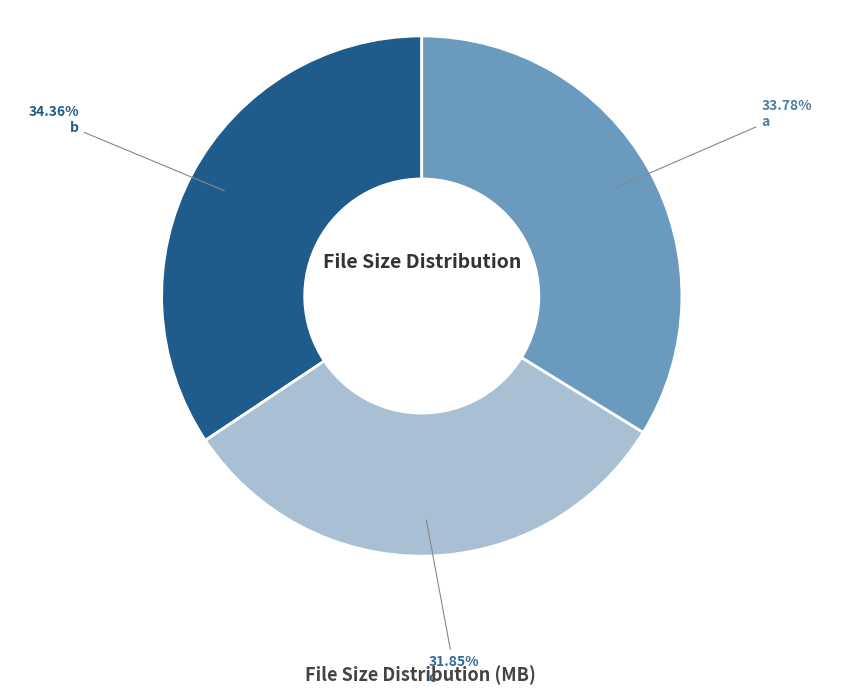

Is there a majority slice in this chart?

No